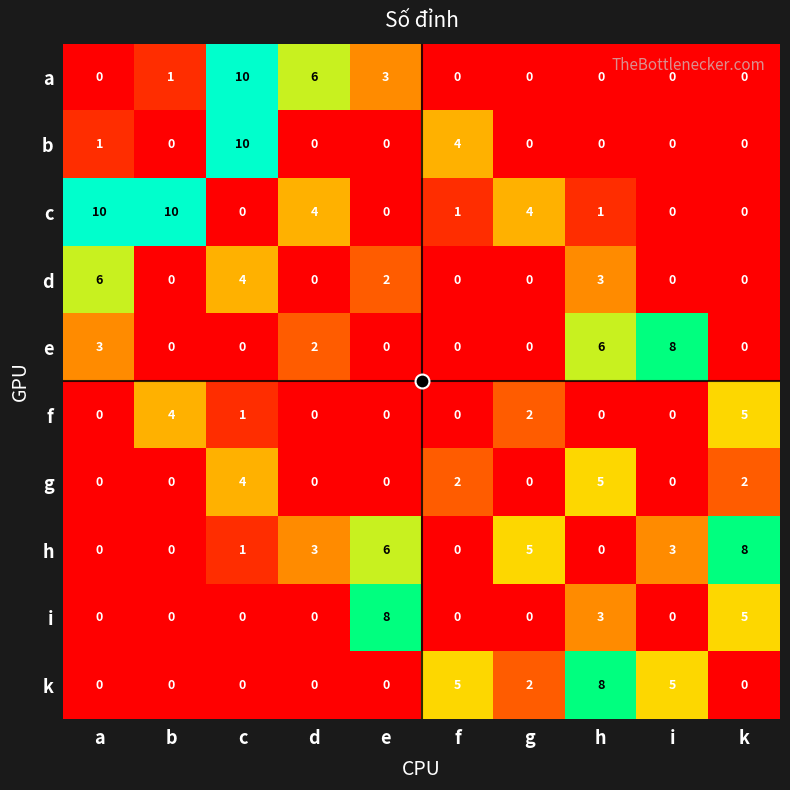

What is the maximum value for b?

10